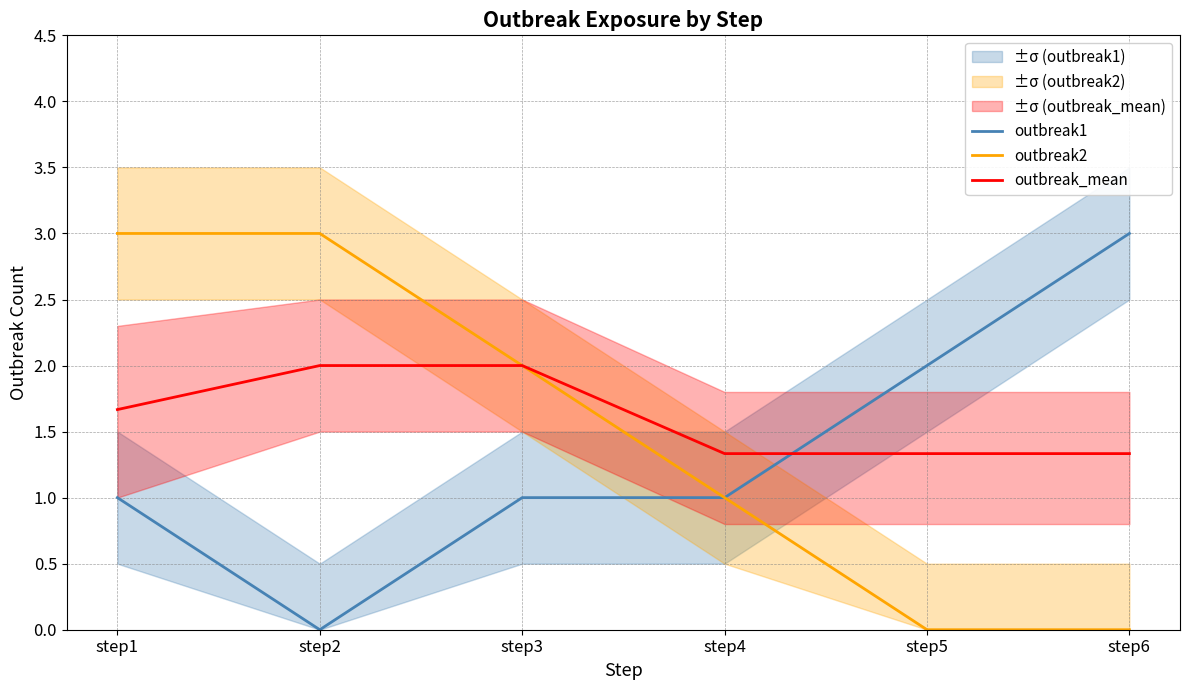

At which label does outbreak2 reach its peak?

step1